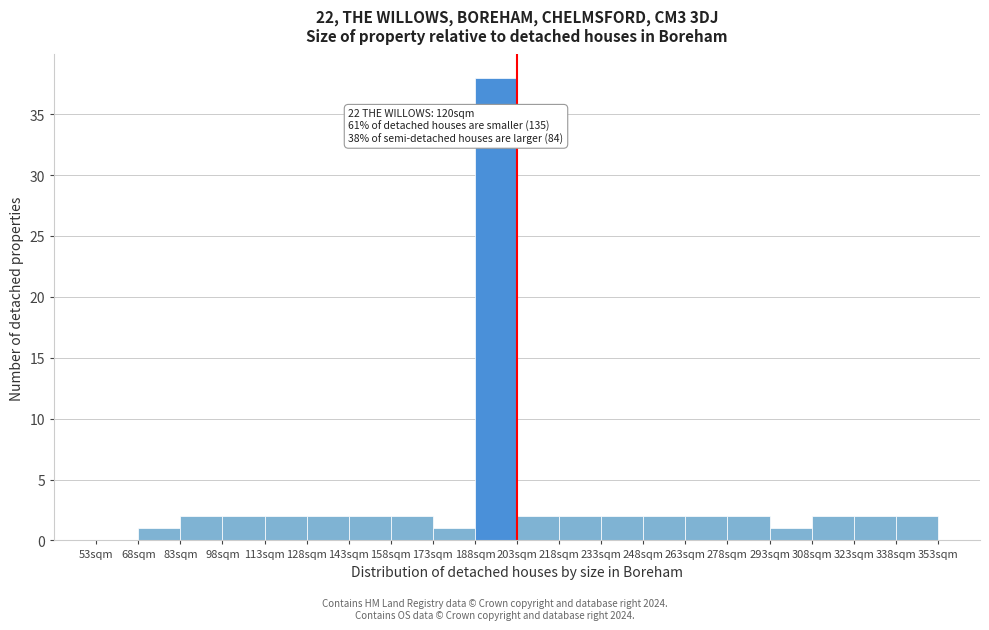

Which range on the x-axis has the tallest bar?

188 to 203